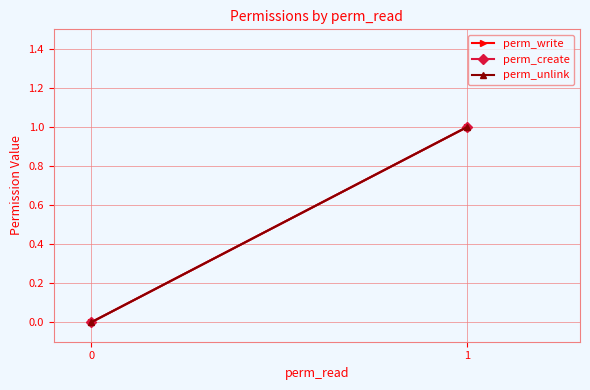

What is the value of the perm_unlink point at the 2nd from the left?

1